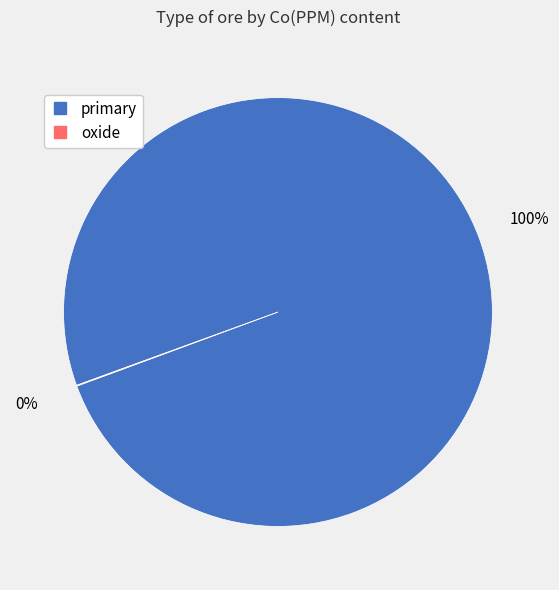

Is there any slice that represents more than half of the pie?

Yes